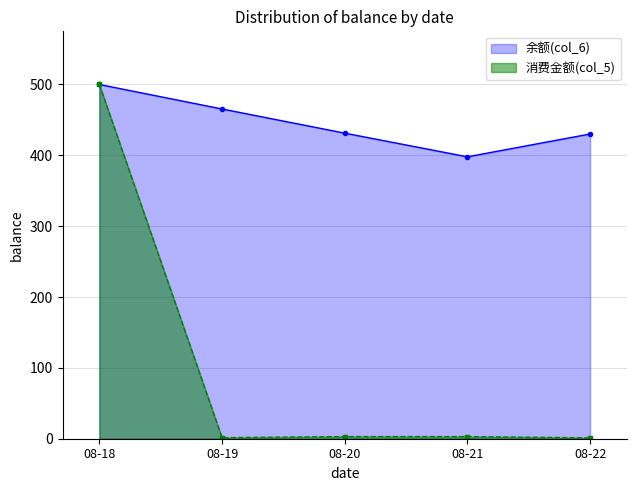

True or false: 余额(col_6) and 消费金额(col_5) cross at least once.

False